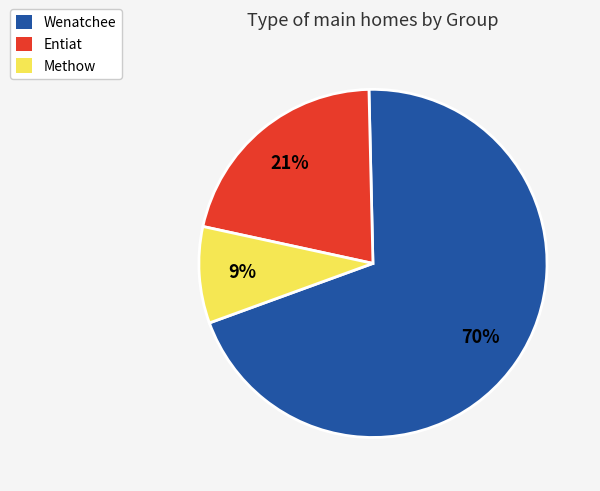

Which category has the biggest portion of the pie?

Wenatchee